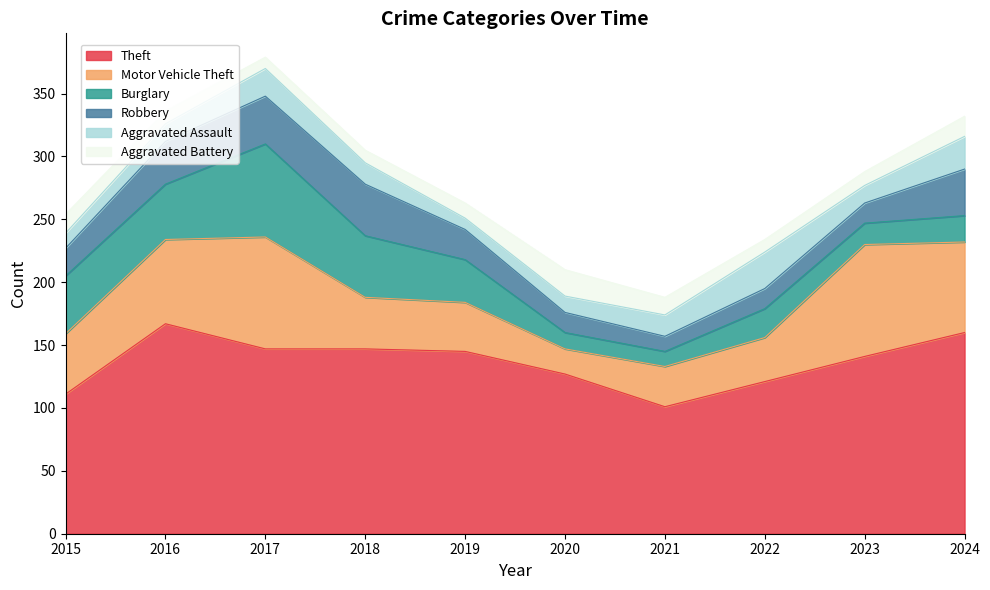

True or false: Motor Vehicle Theft and Robbery intersect in this chart.

False